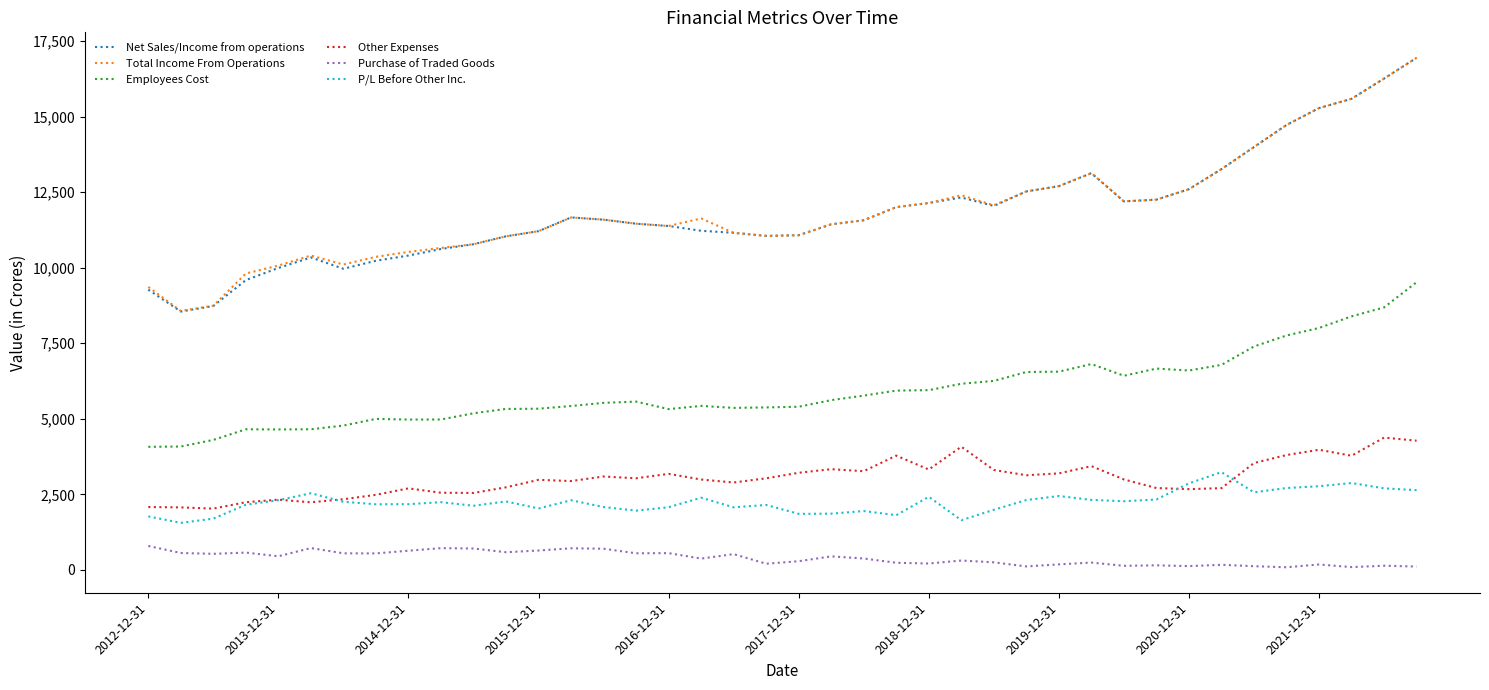

What is the lowest value of the Net Sales/Income from operations series?

8548.6